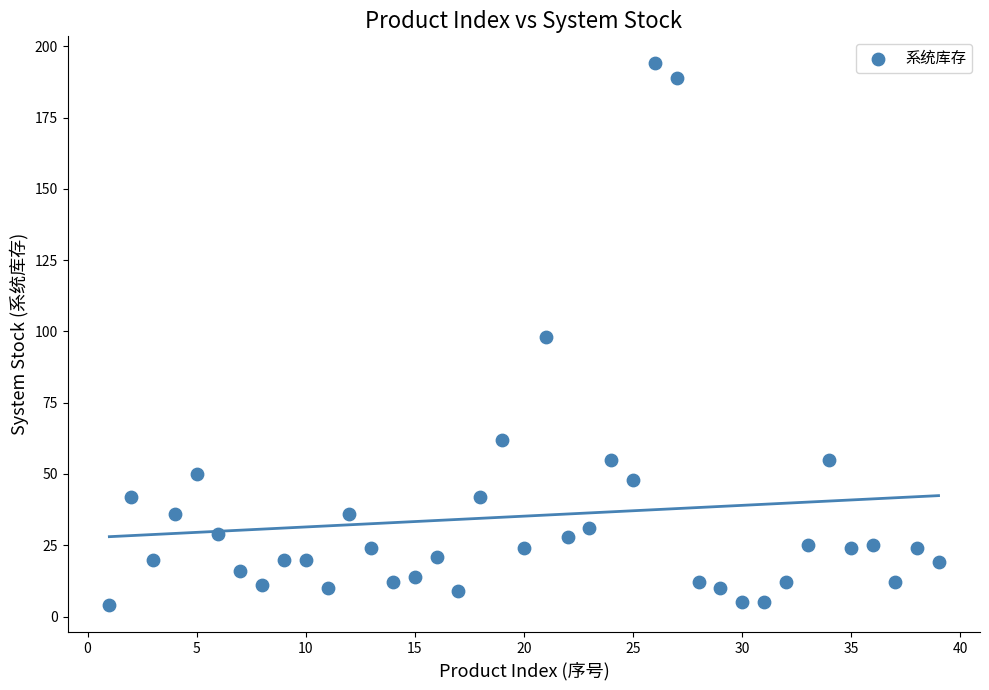

What is the range of Y values (max minus min)?

190